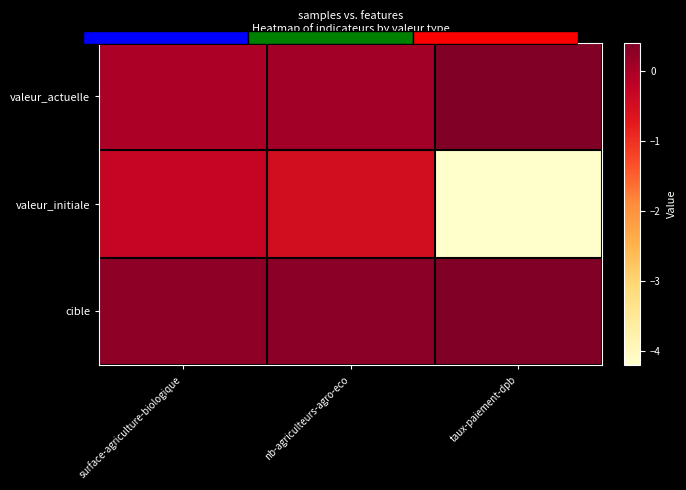

How many categories are shown in the chart?

3